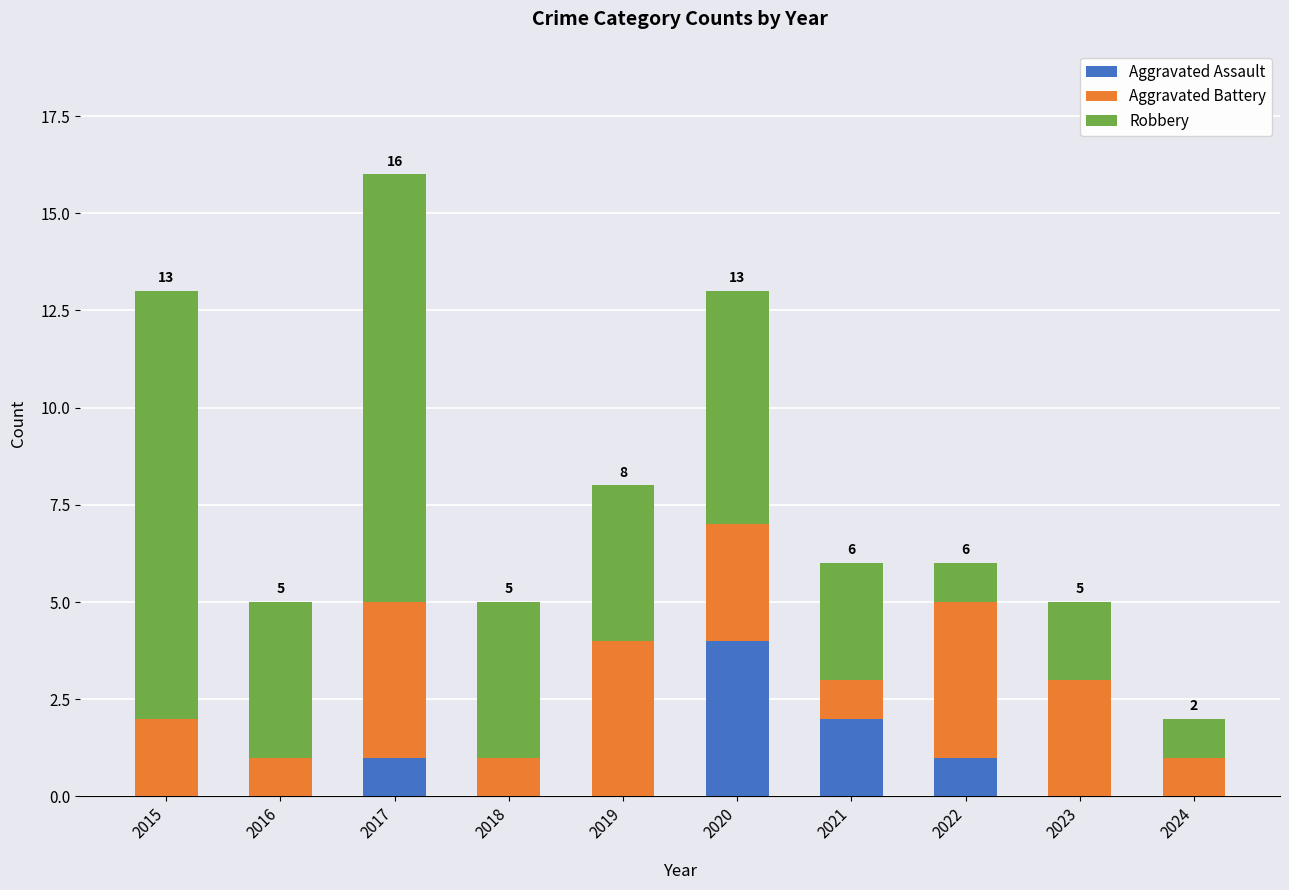

At which label does Aggravated Assault reach its peak?

2020